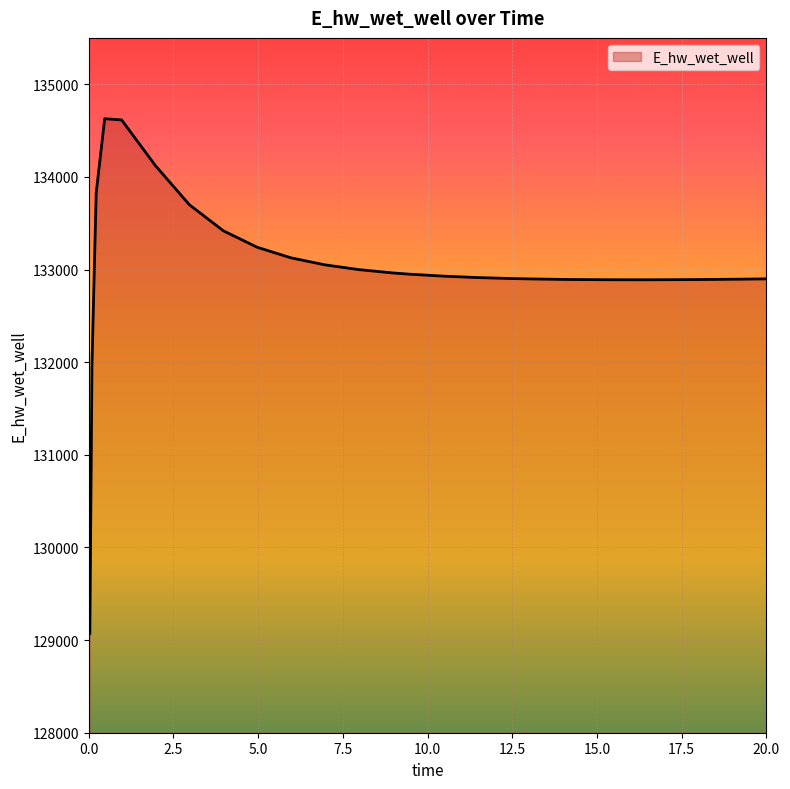

What is the minimum value shown in the chart?

129070.2